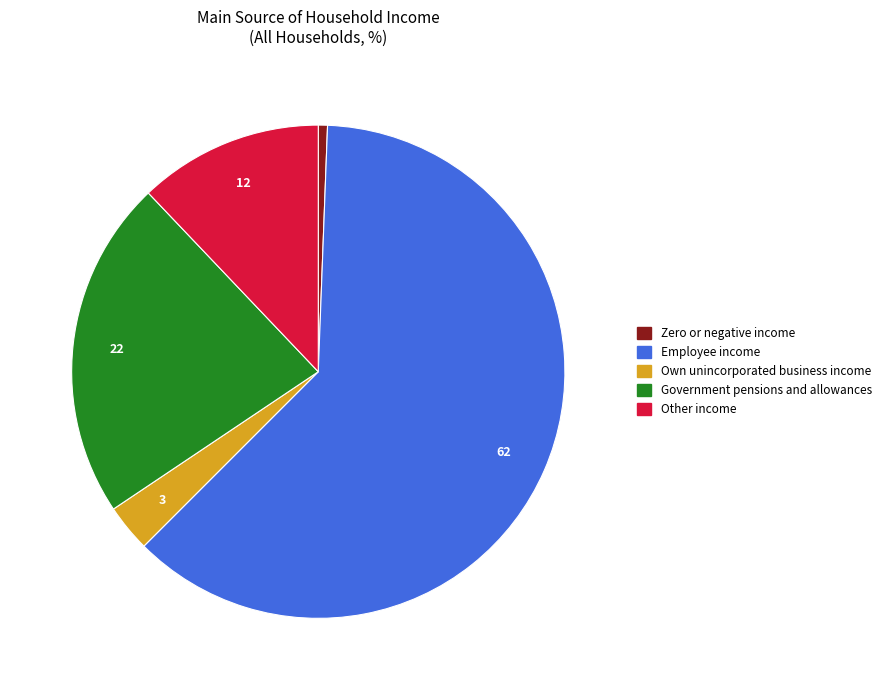

Which slice is the smallest?

Zero or negative income